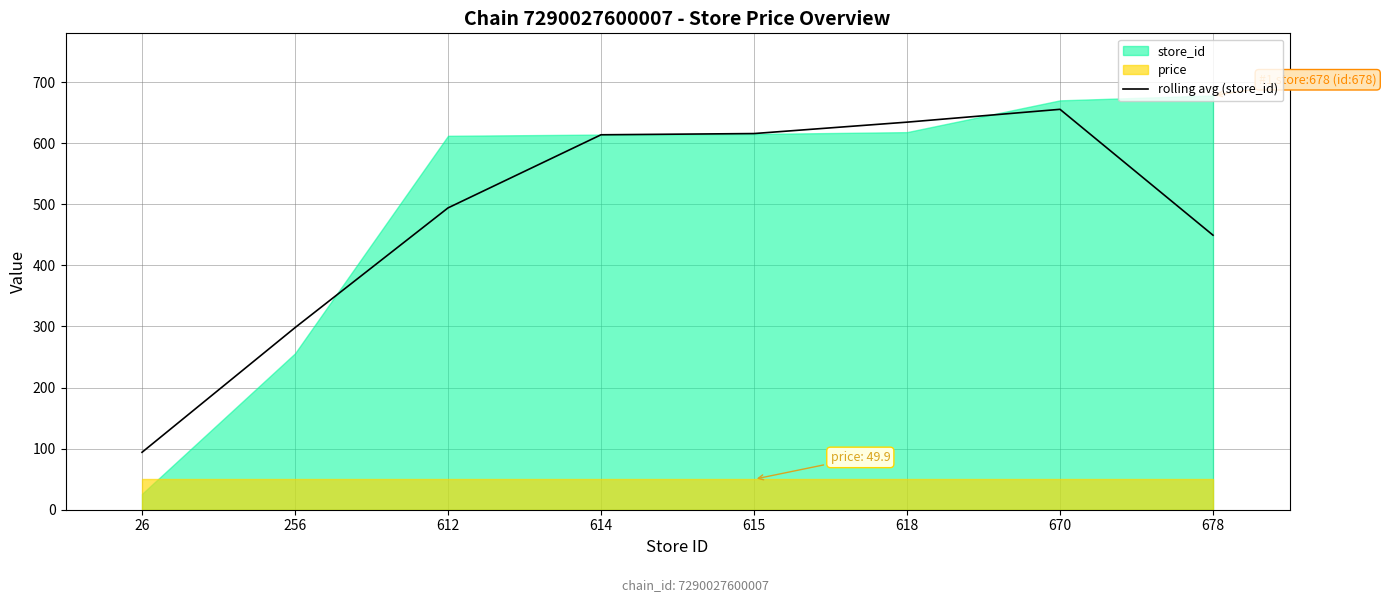

True or false: rolling avg (store_id) has a value of 422.5 at 256.

False